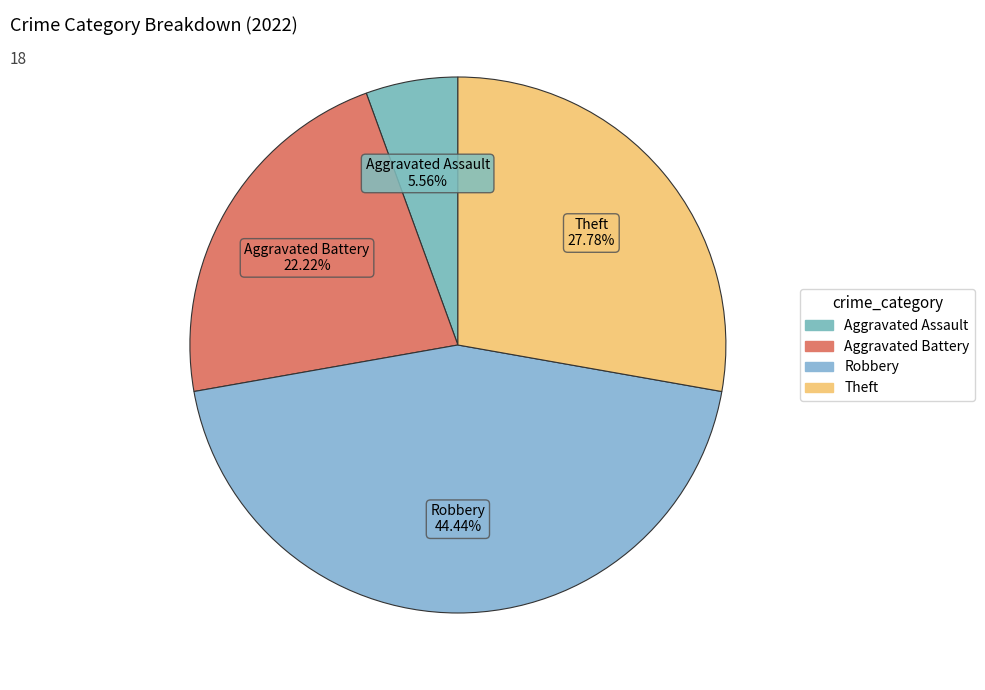

What is the total percentage of Aggravated Assault and Theft?

33.3%